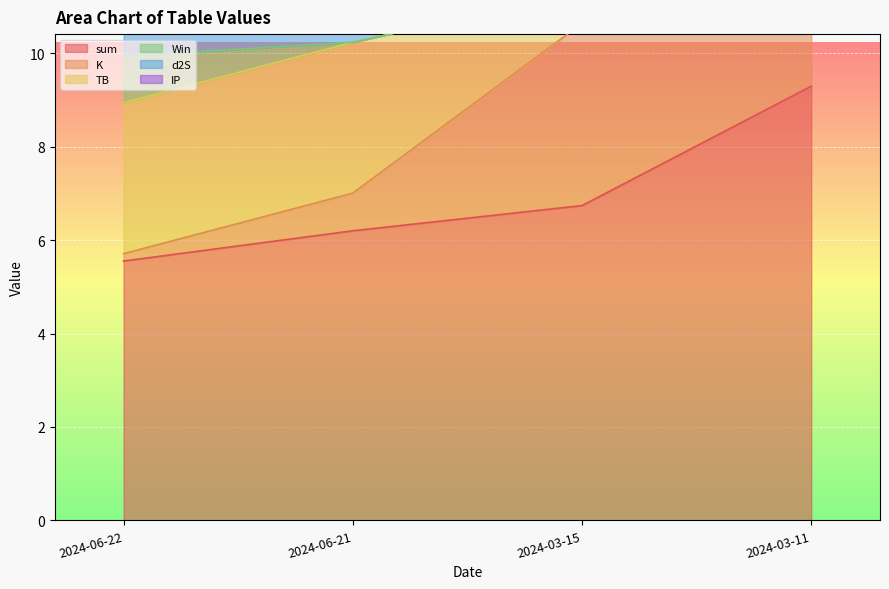

What is the difference between the maximum and minimum values in the TB series?

2.6